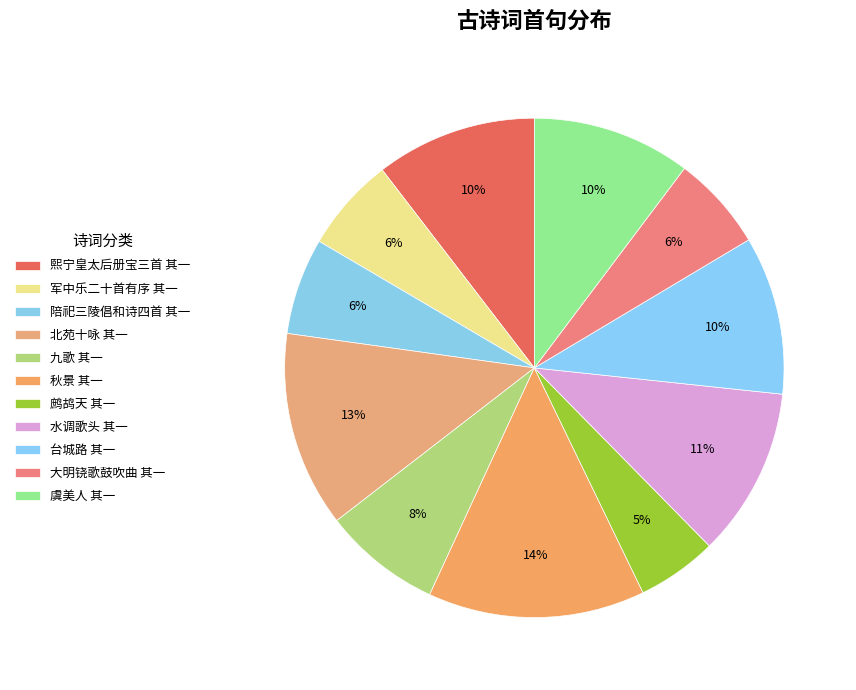

Which slice is the smallest?

鹧鸪天 其一